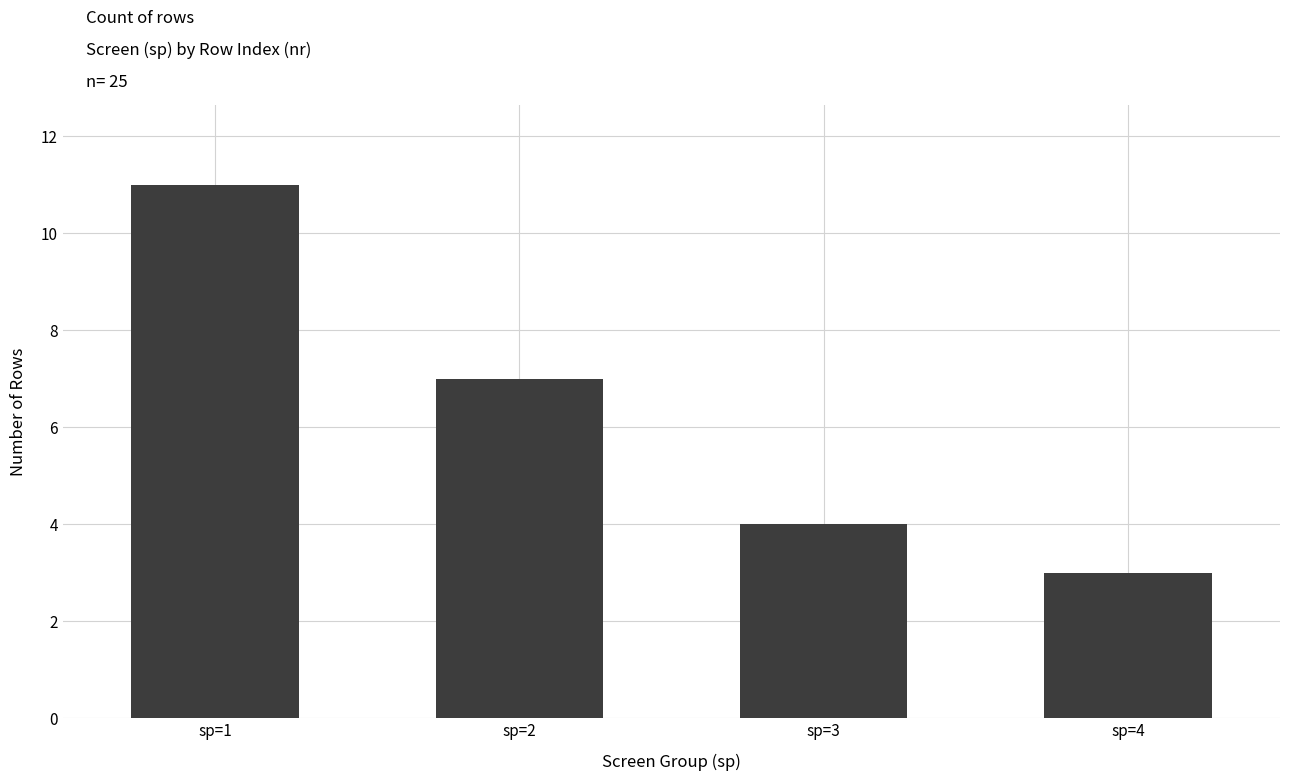

What is the difference between the values at sp=3 and sp=2?

3